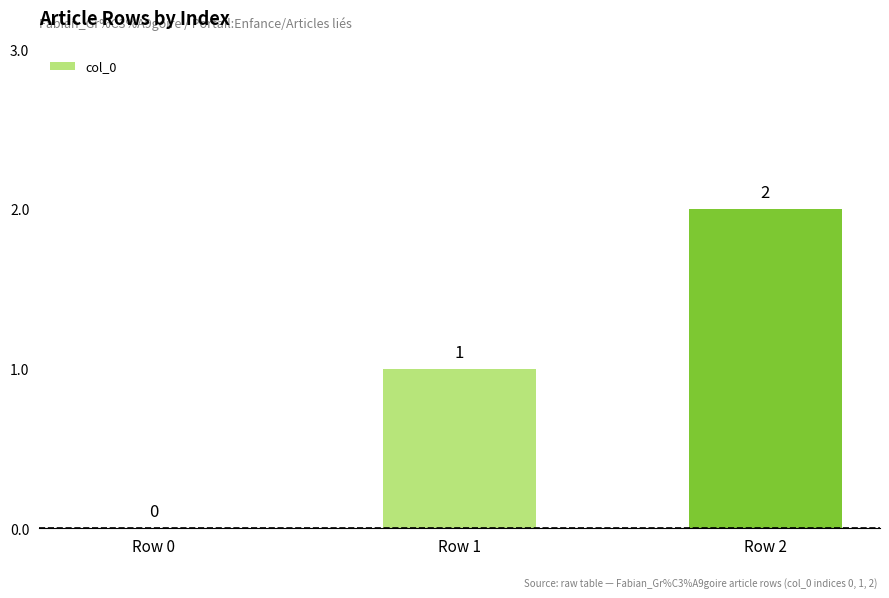

What is the change in value from Row 0 to Row 1?

+1